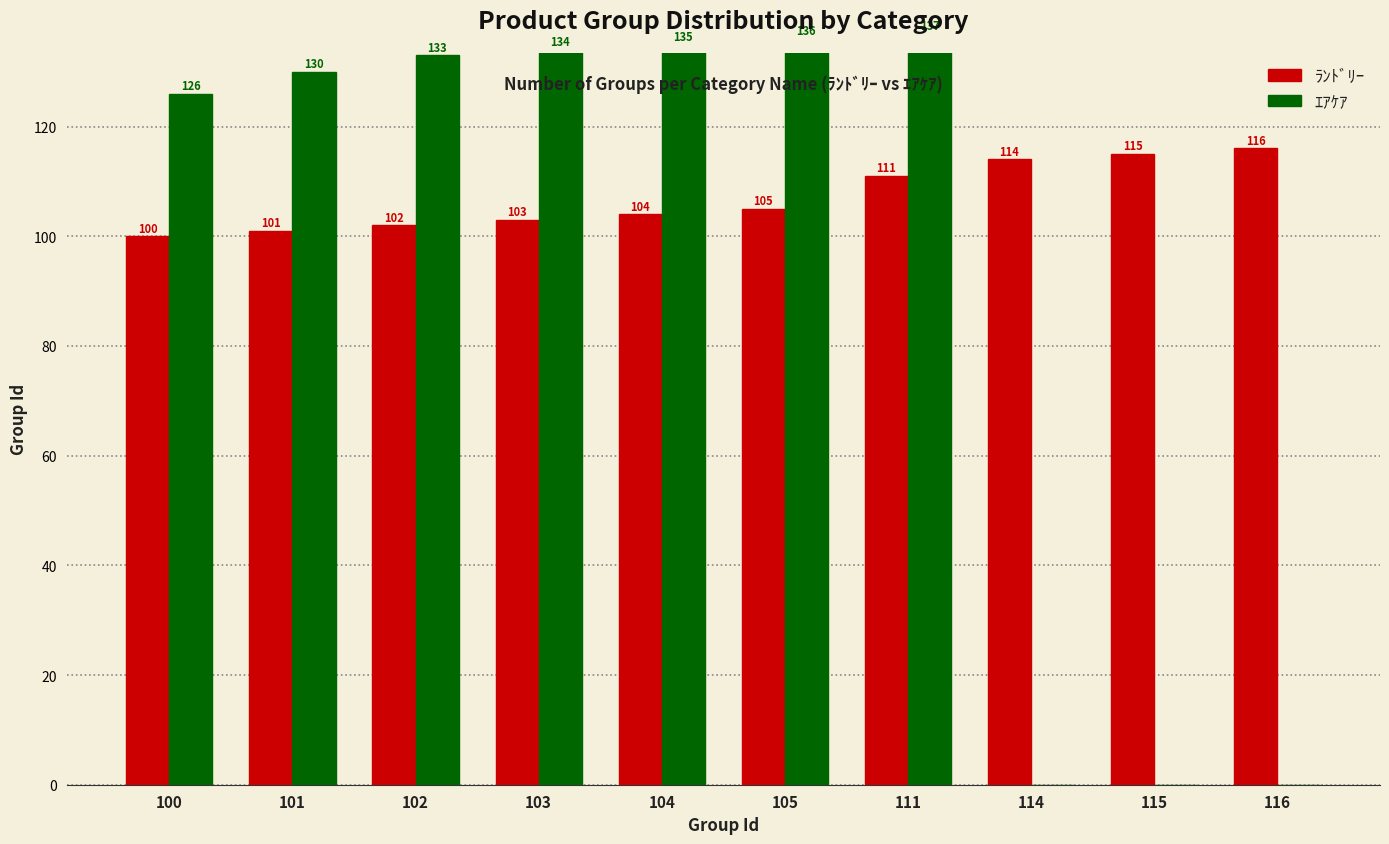

What is the value of the ﾗﾝﾄﾞﾘｰ bar at the 7th from the left?

111